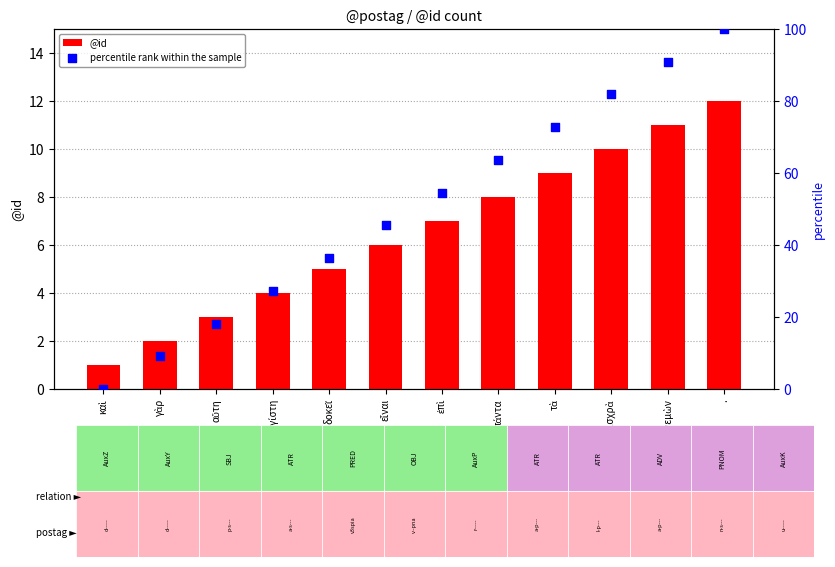

Which series has the largest Y range (max minus min)?

percentile rank within the sample